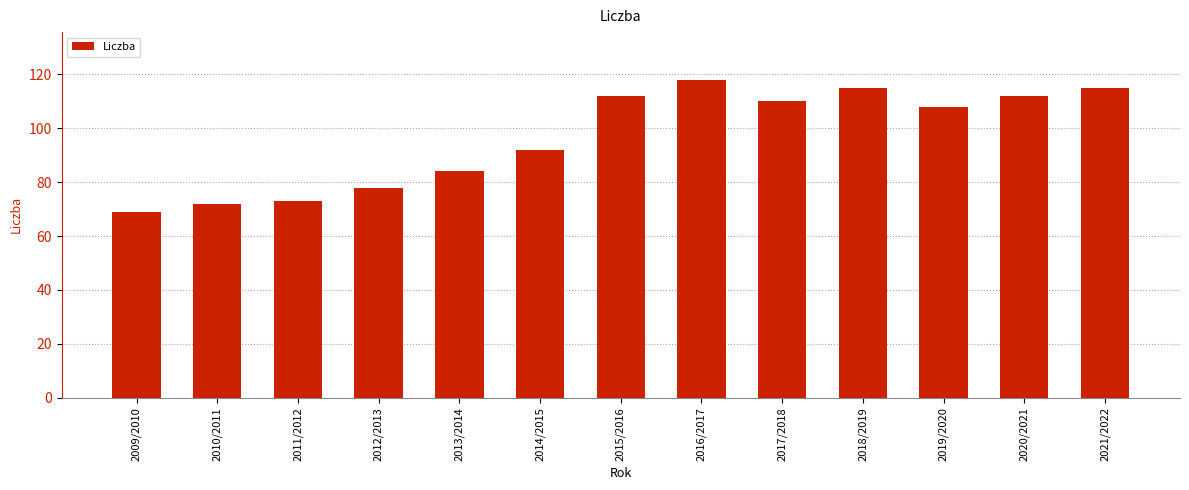

Count the number of data series in this chart.

1